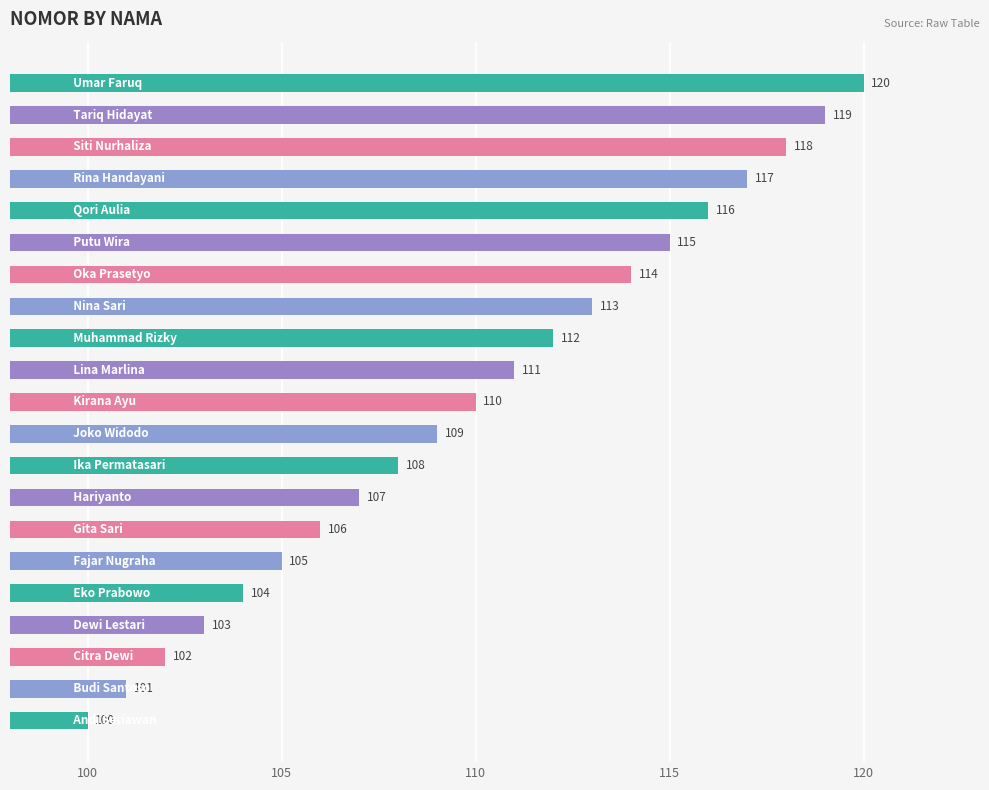

What is the difference between the maximum and minimum values?

20